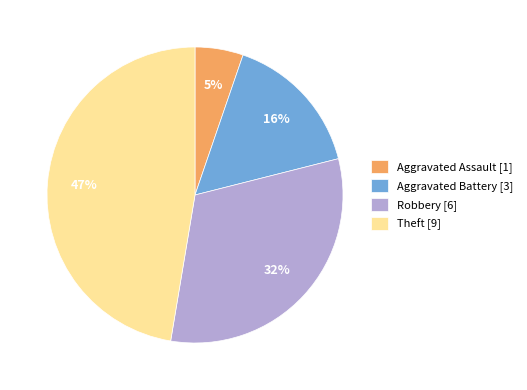

To the nearest percent, what percentage of the pie is Robbery [6]?

32%